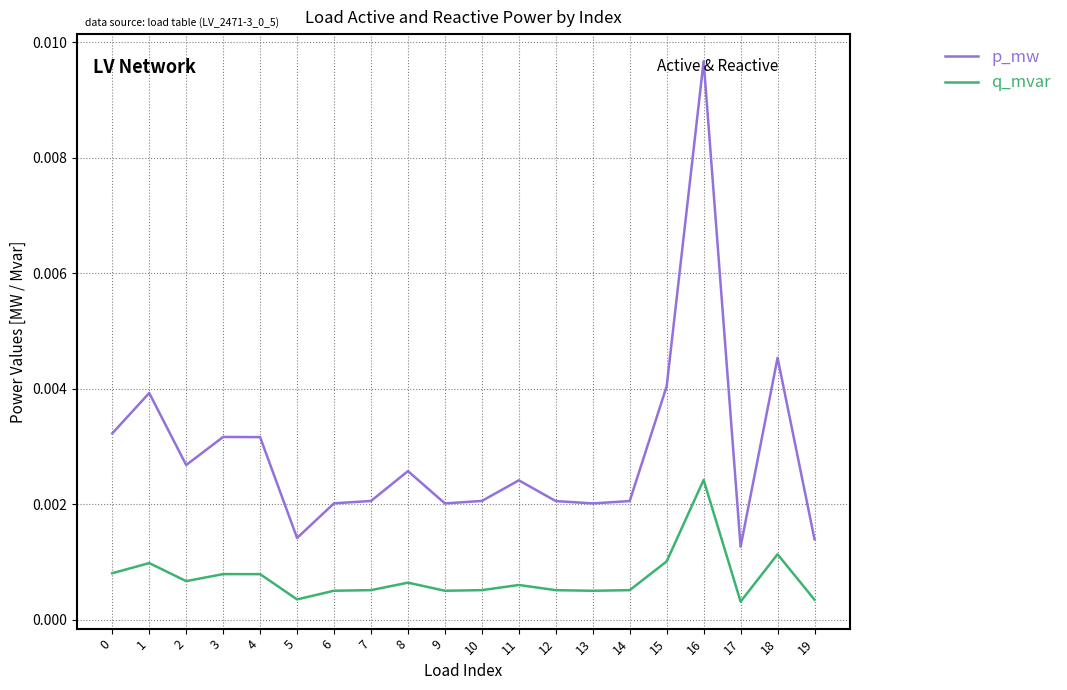

Count the q_mvar values in the range 0 to 1.

20